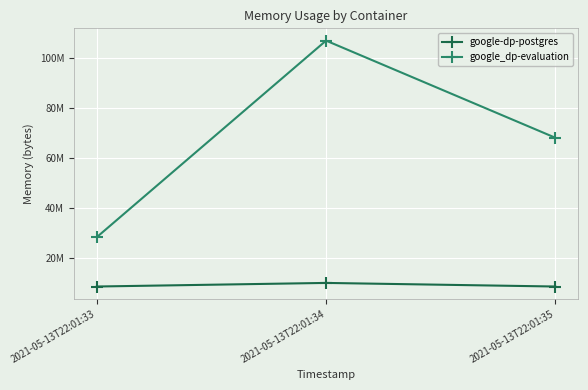

Which series has the largest total across all categories?

google_dp-evaluation